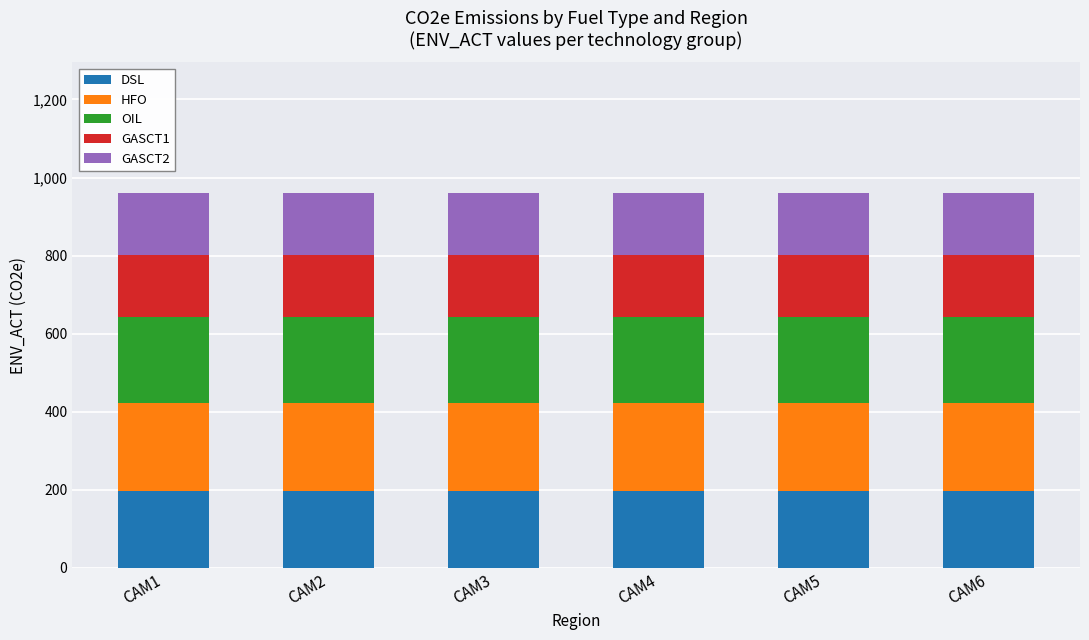

What is the total value across all series at CAM3?

959.4